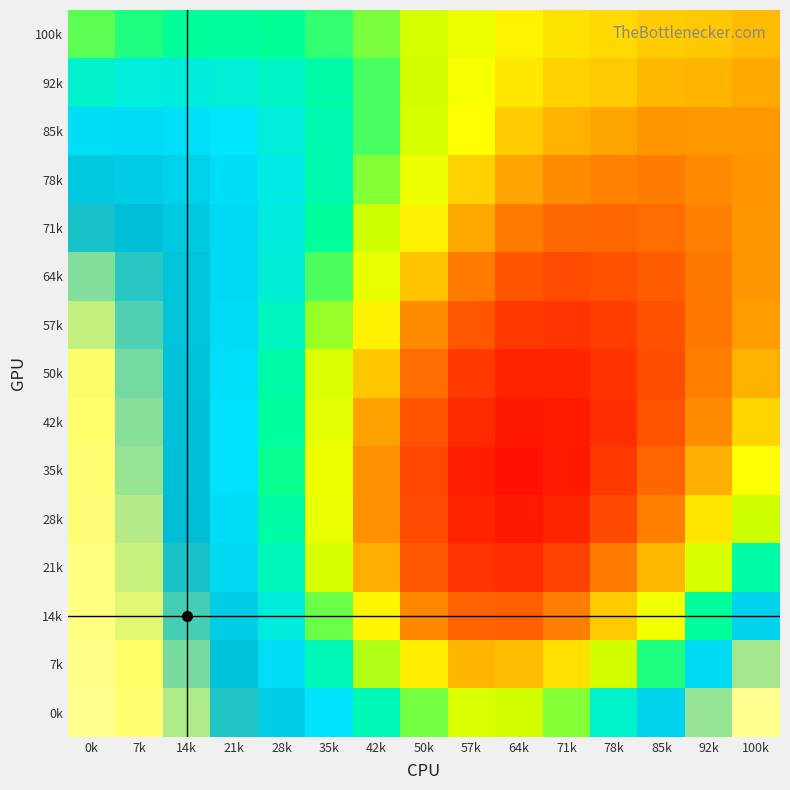

At how many categories does at least one series exceed 0?

15